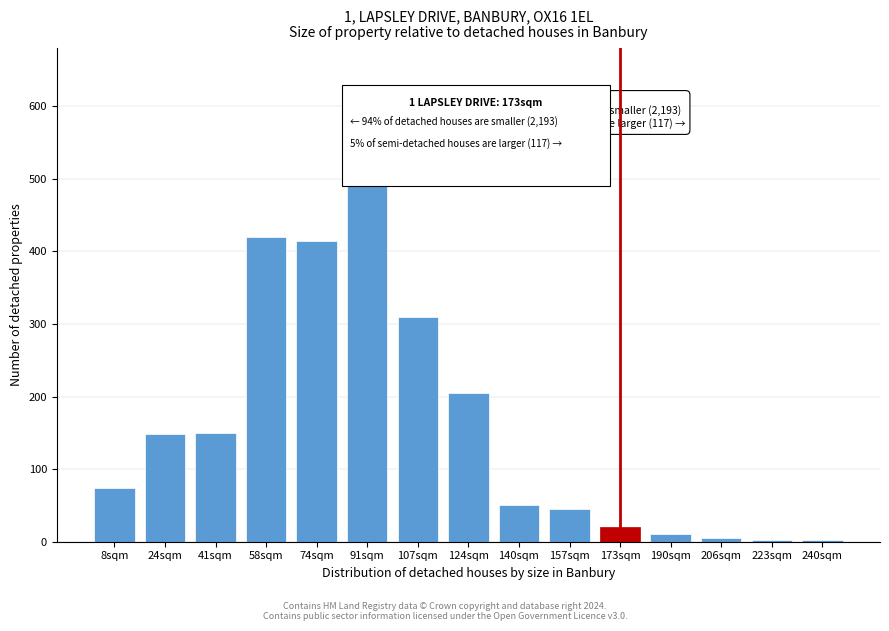

What is the sum of all values?

2382